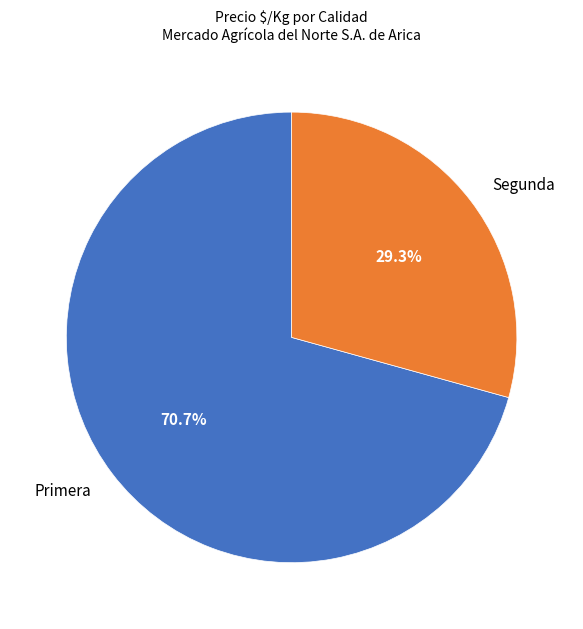

Does any single category account for the majority?

Yes